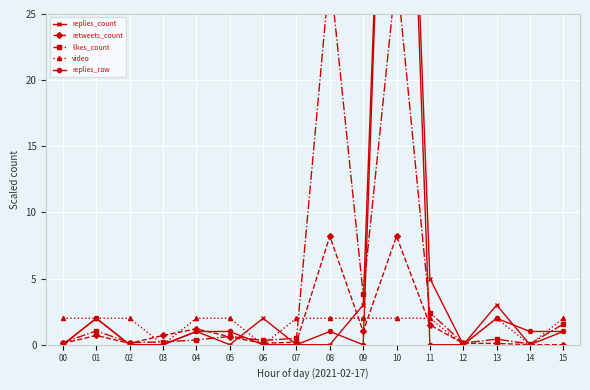

How many lines are shown in the chart?

5